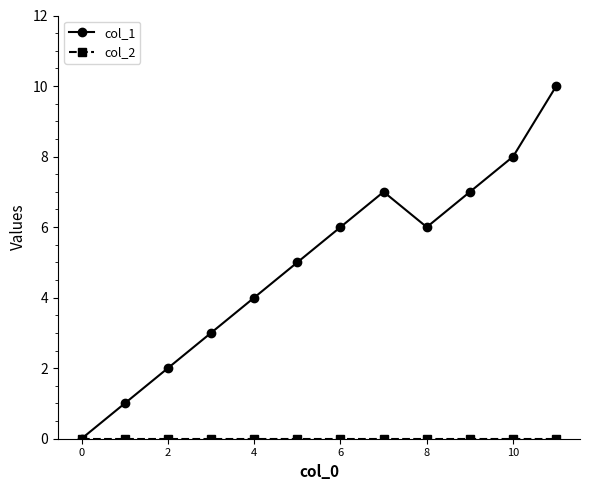

Which series has the largest total across all categories?

col_1